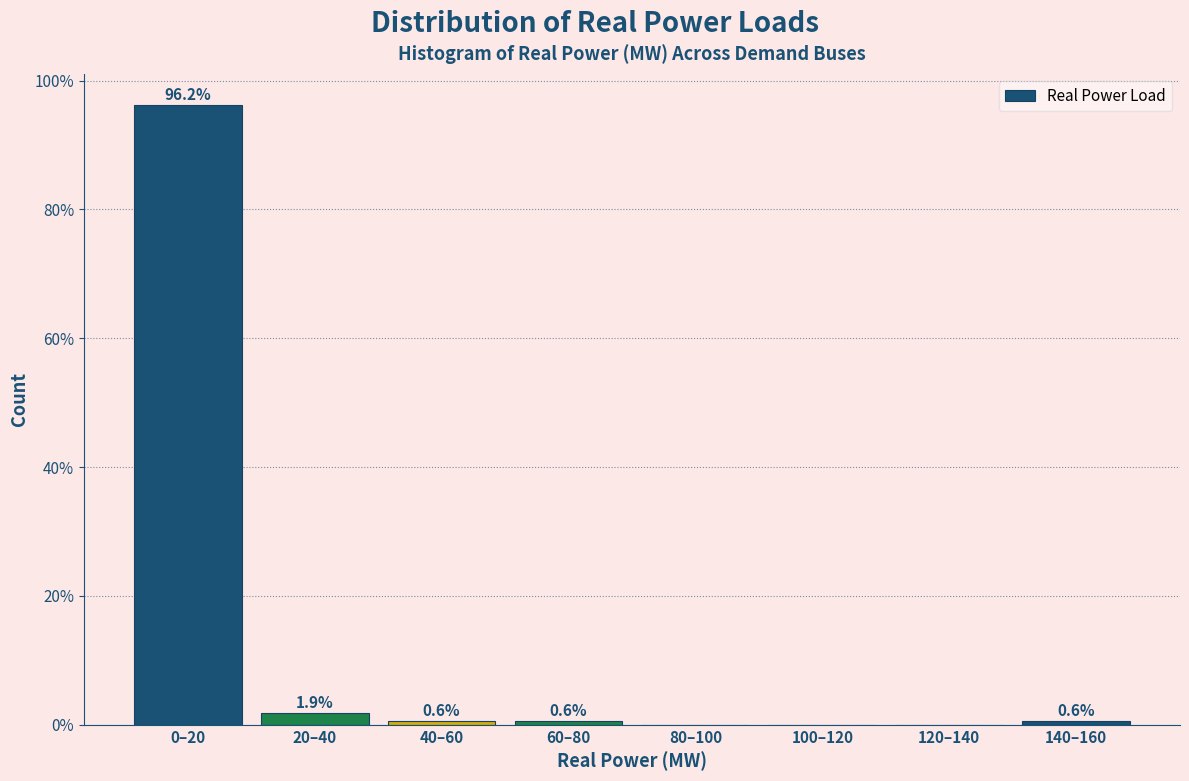

Reading left to right, extract all data points from this chart.

0–20=96.2	20–40=1.9	40–60=0.6	60–80=0.6	80–100=0.0	100–120=0.0	120–140=0.0	140–160=0.6